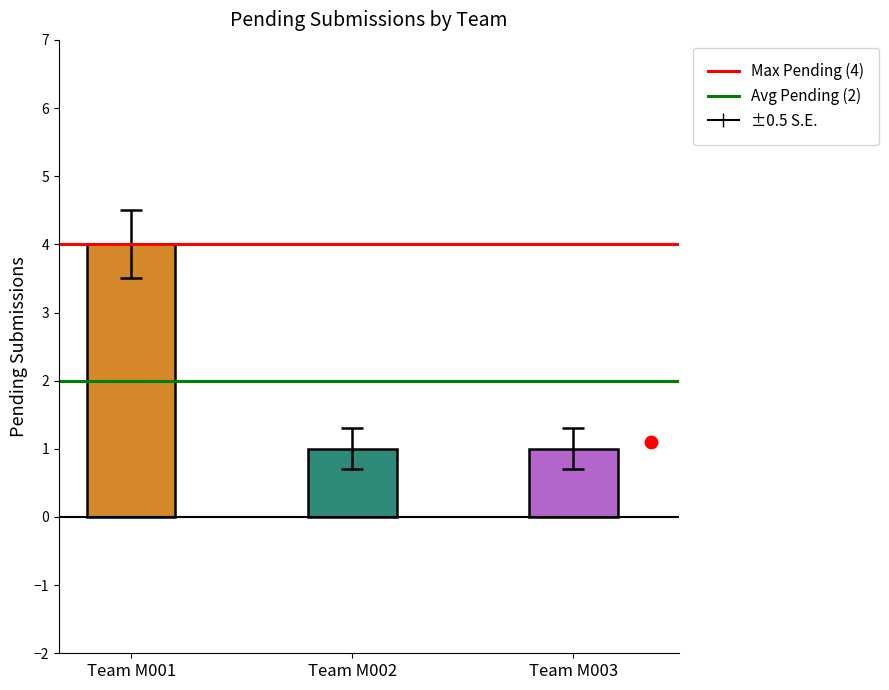

What is the ratio of the value at Team M002 to the value at Team M003?

1.0